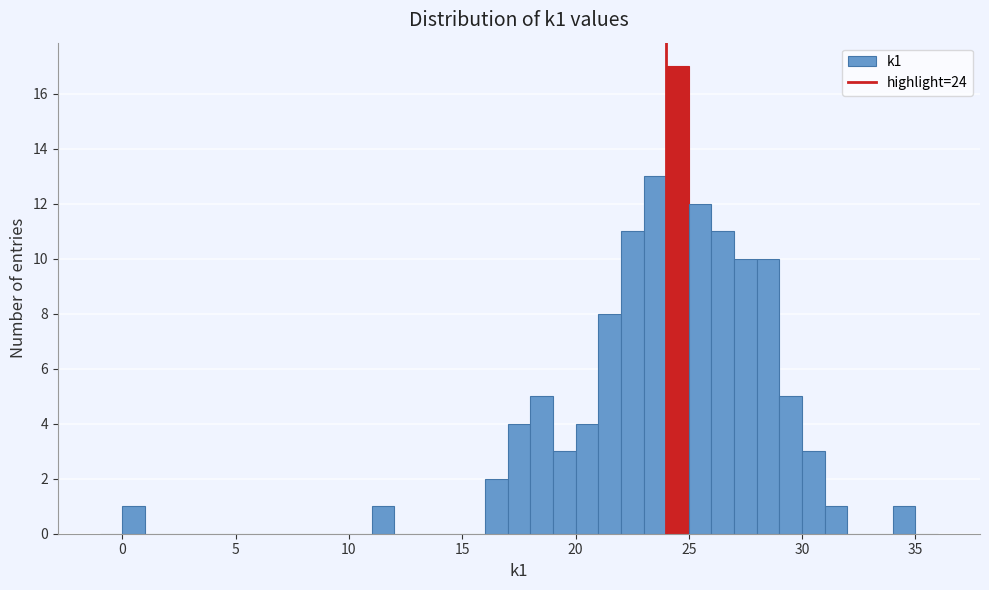

Read against the x-axis, roughly where is the centre of the tallest bar?

24.5